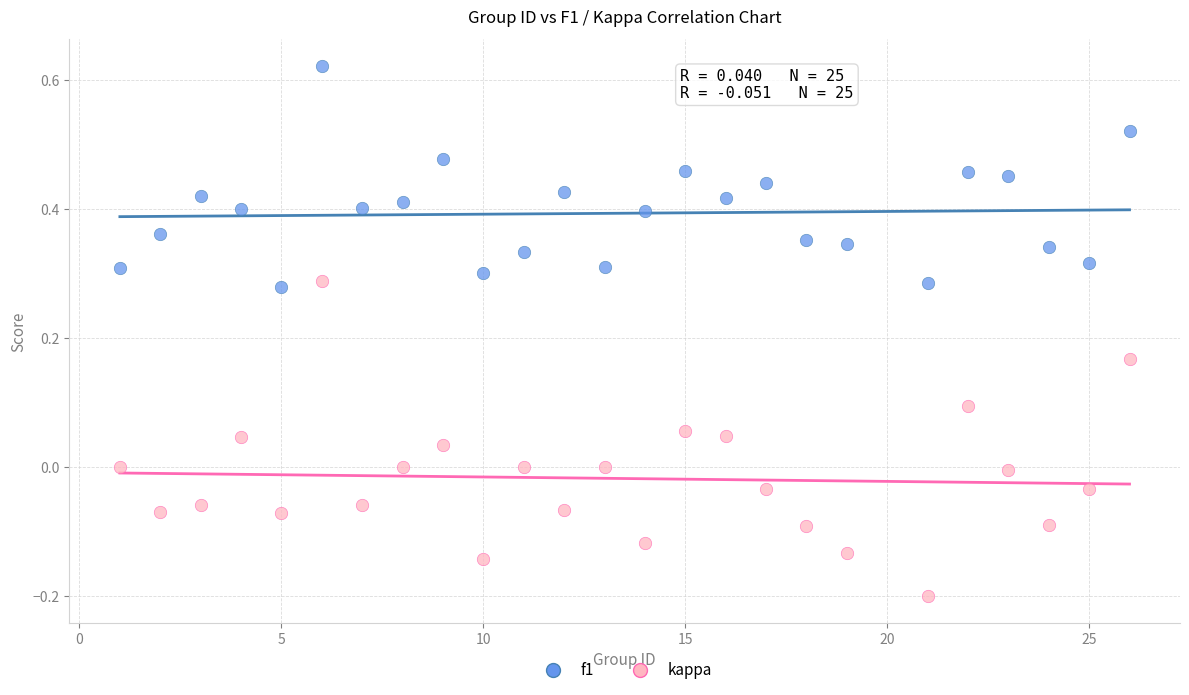

What is the X range (max minus min) for the scatter plot?

25.0